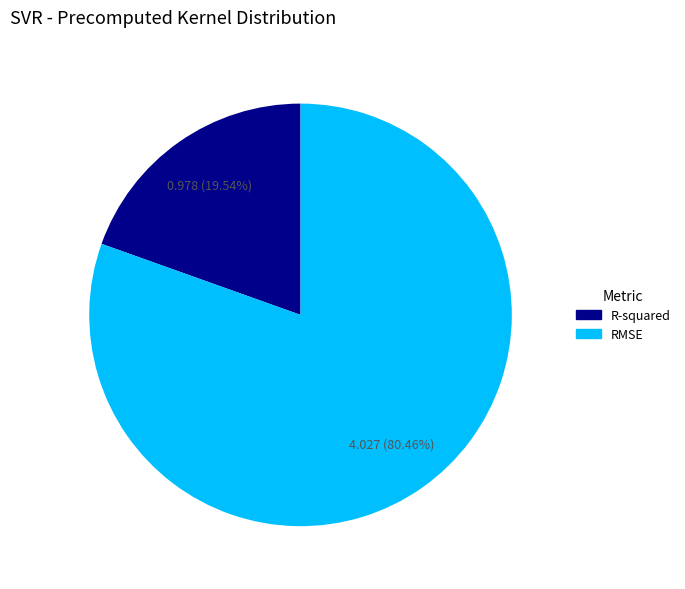

Count the number of slices in the pie.

2